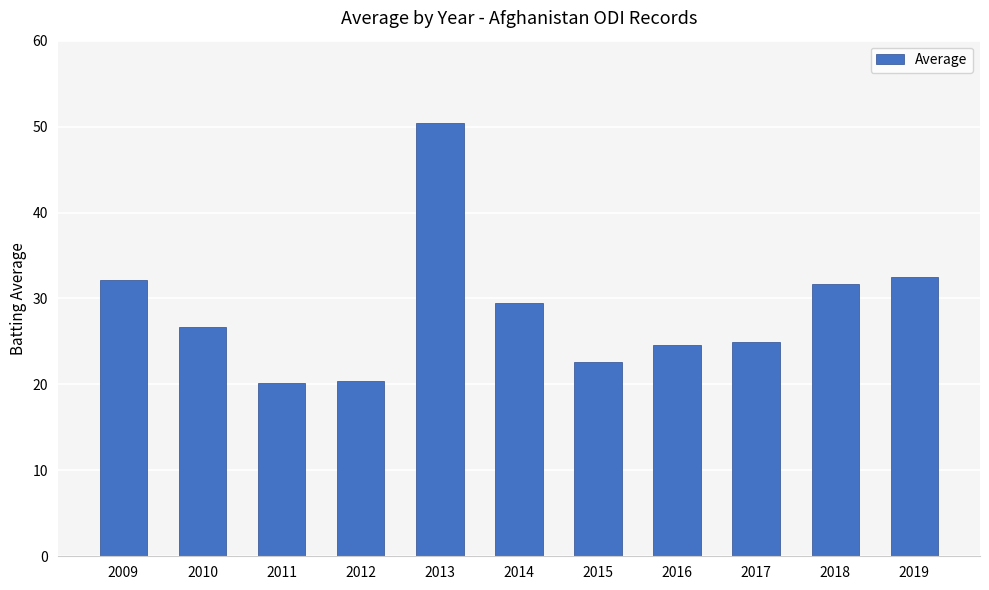

What is the minimum value shown in the chart?

20.2